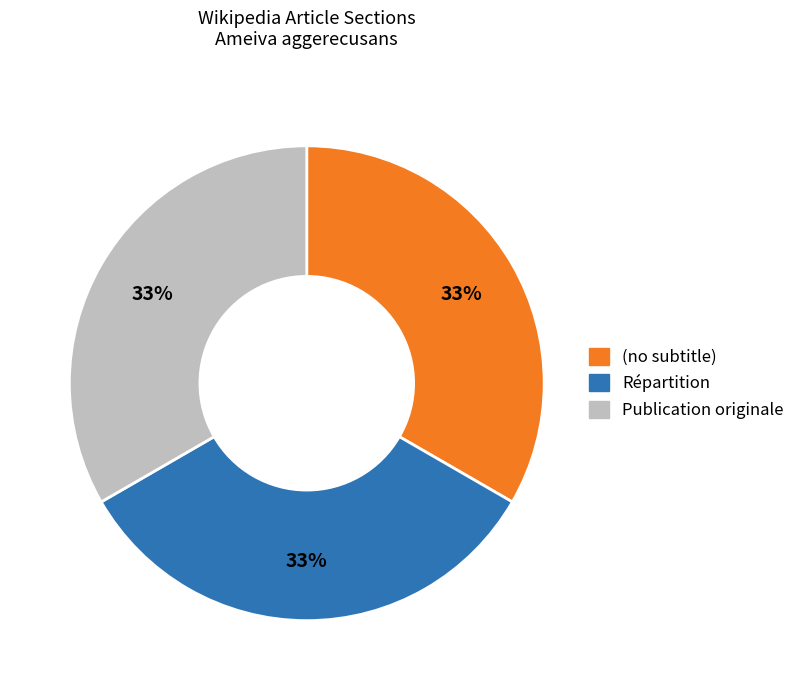

The Répartition slice represents 33% of the pie. True or false?

True